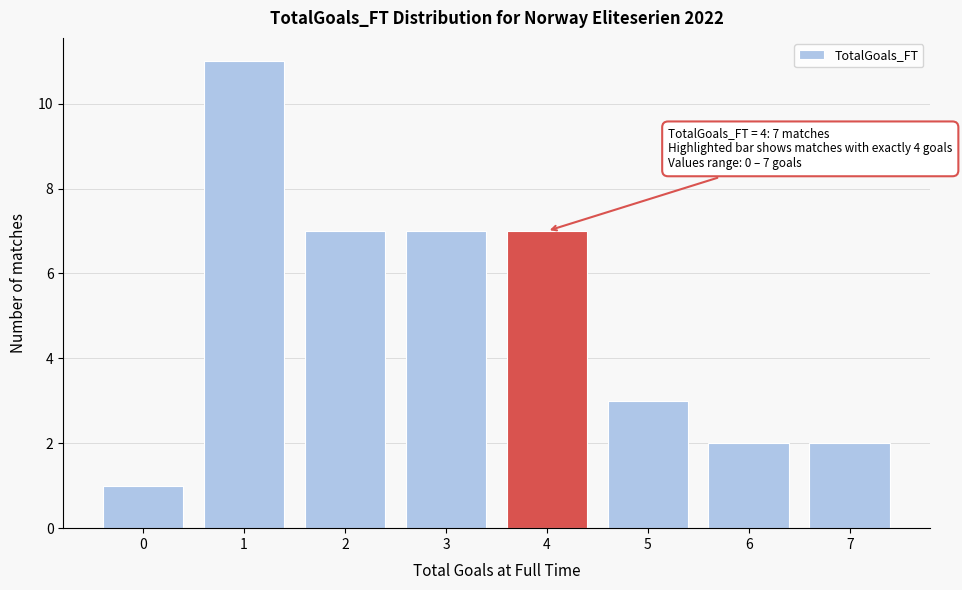

Over which range of the x-axis is the bar tallest?

0.5 to 1.5